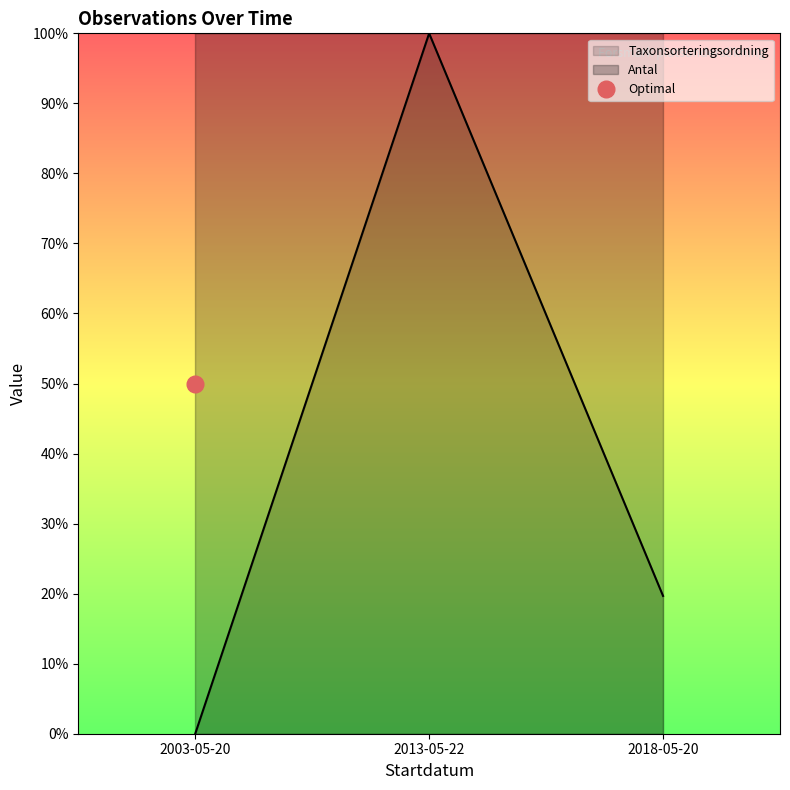

How many positive values are there?

2